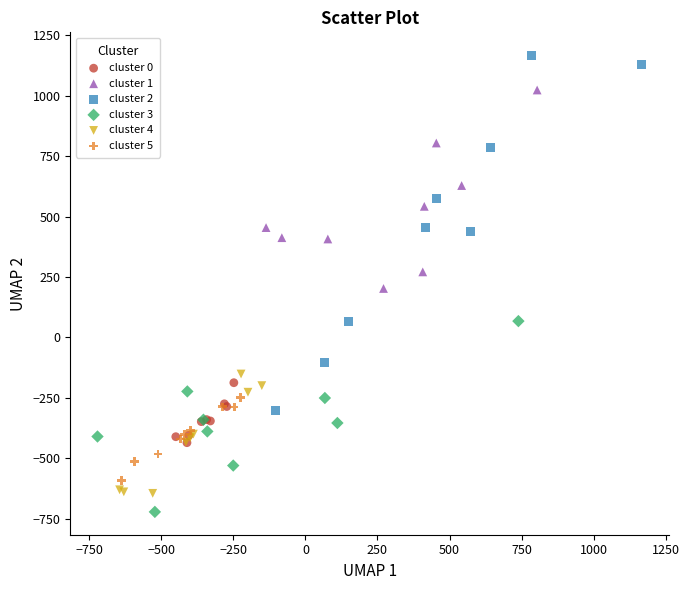

Which series reaches the minimum Y coordinate?

cluster 3